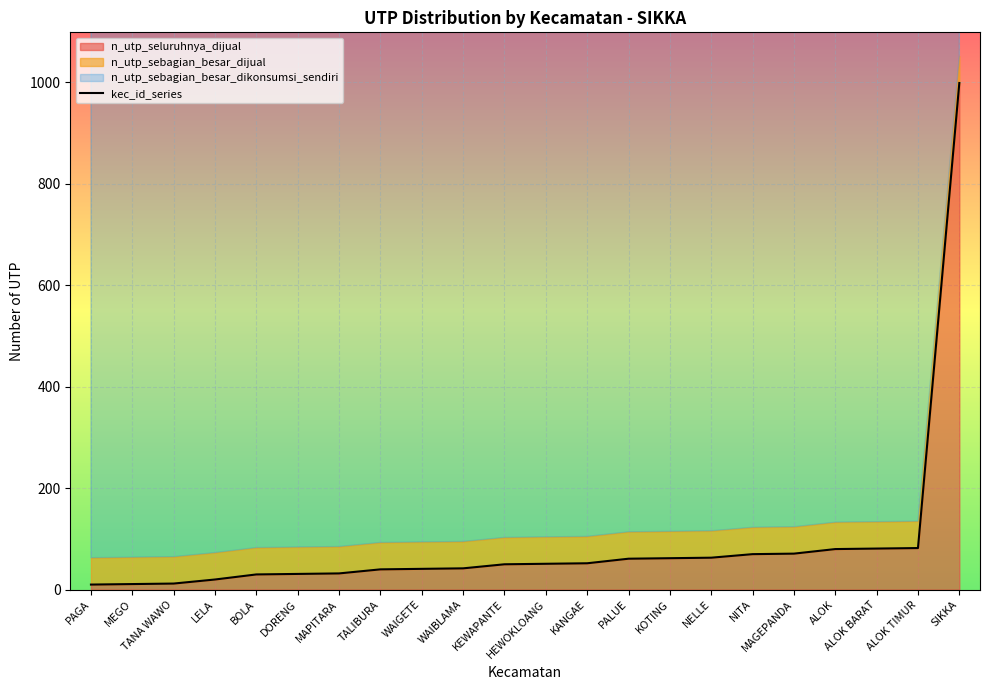

Reading left to right, extract all data points from this chart.

PAGA=10	MEGO=11	TANA WAWO=12	LELA=20	BOLA=30	DORENG=31	MAPITARA=32	TALIBURA=40	WAIGETE=41	WAIBLAMA=42	KEWAPANTE=50	HEWOKLOANG=51	KANGAE=52	PALUE=61	KOTING=62	NELLE=63	NITA=70	MAGEPANDA=71	ALOK=80	ALOK BARAT=81	ALOK TIMUR=82	SIKKA=999